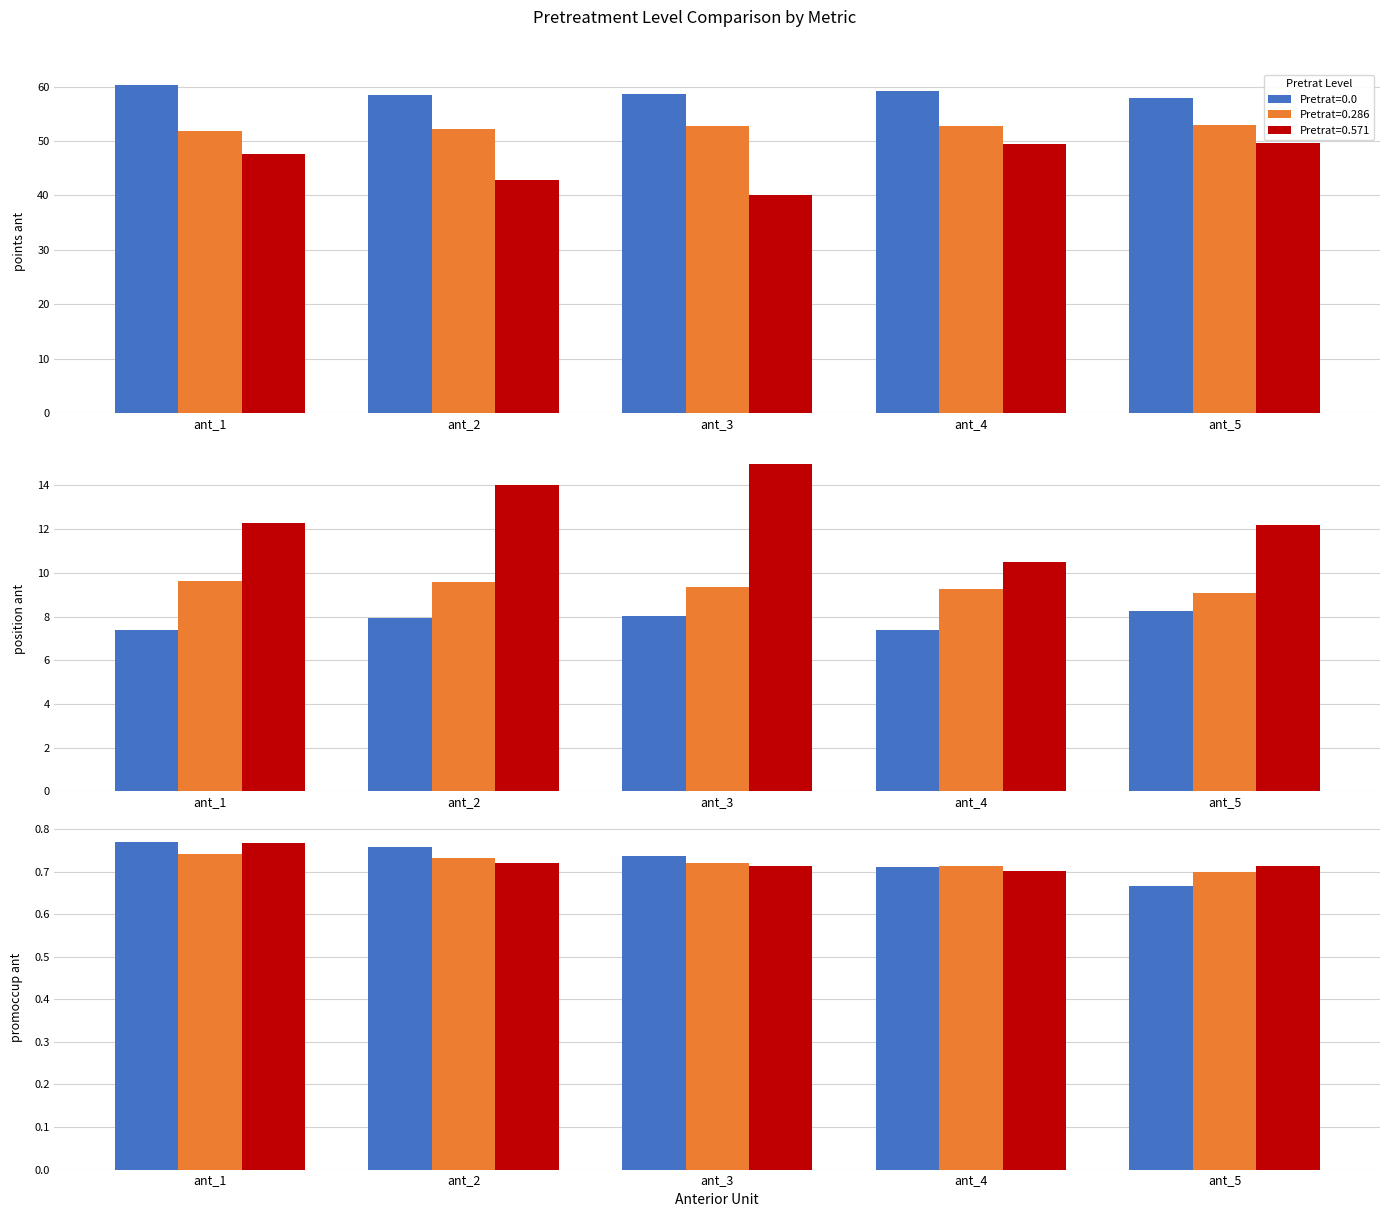

Does the chart contain stacked bars?

No